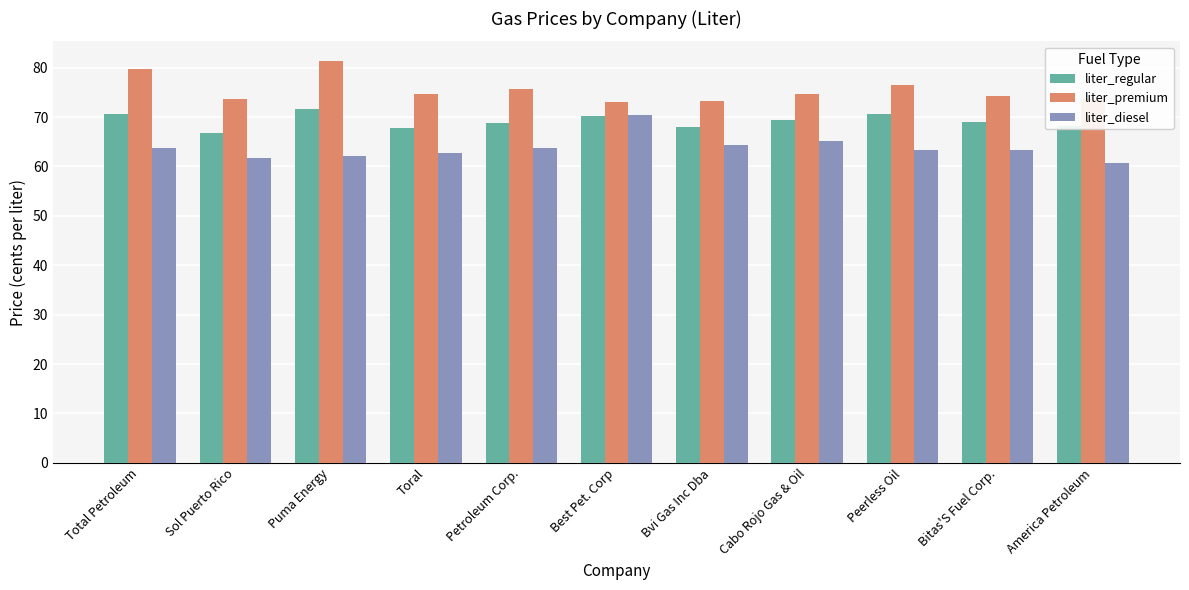

What is the label of the 7th bar from the right?

Petroleum Corp.